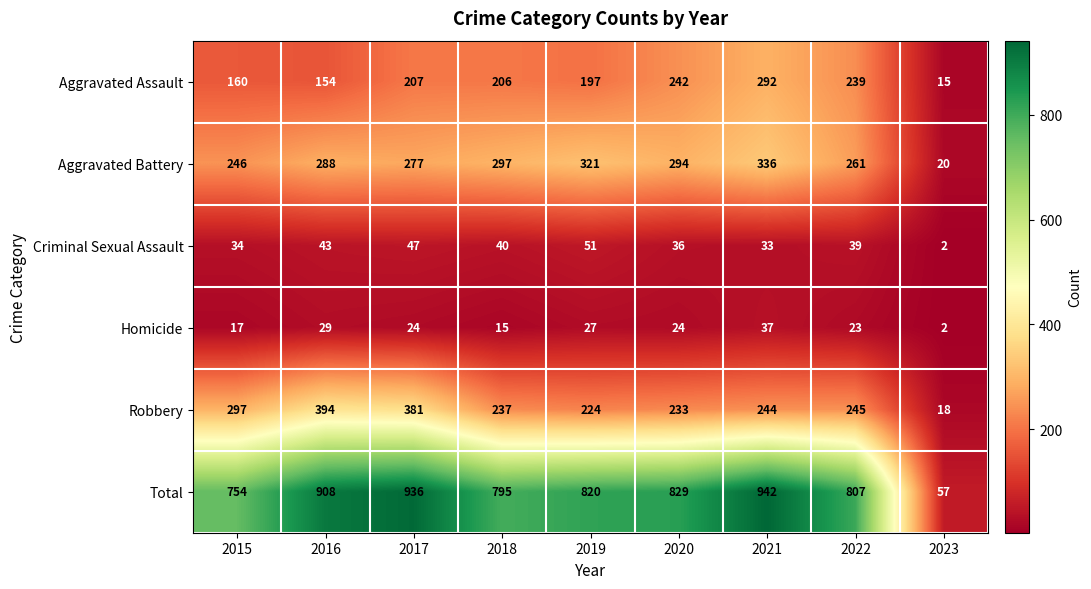

What is the minimum value shown in the chart?

2